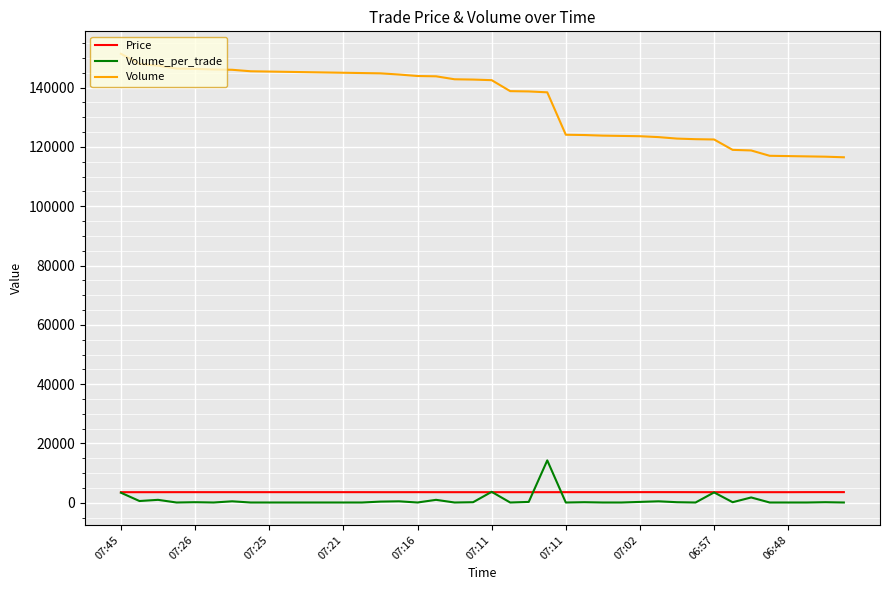

Which series has the widest spread of values?

Volume